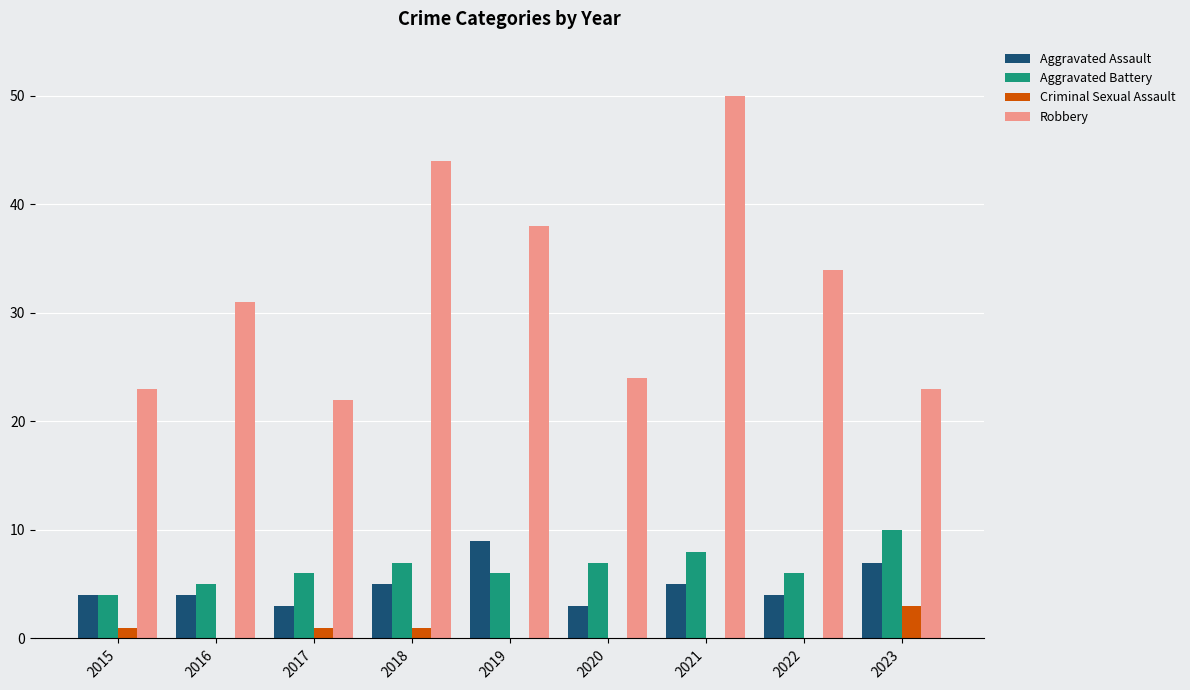

What is the total value across all series at 2021?

63